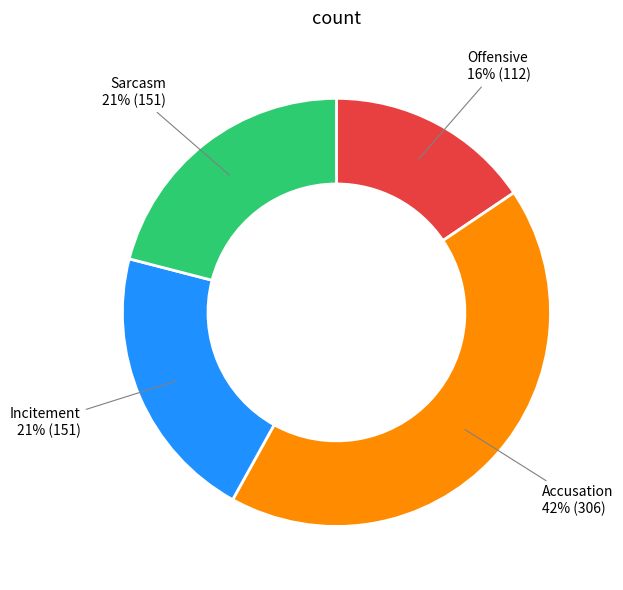

To the nearest percent, what is the average slice percentage?

25%